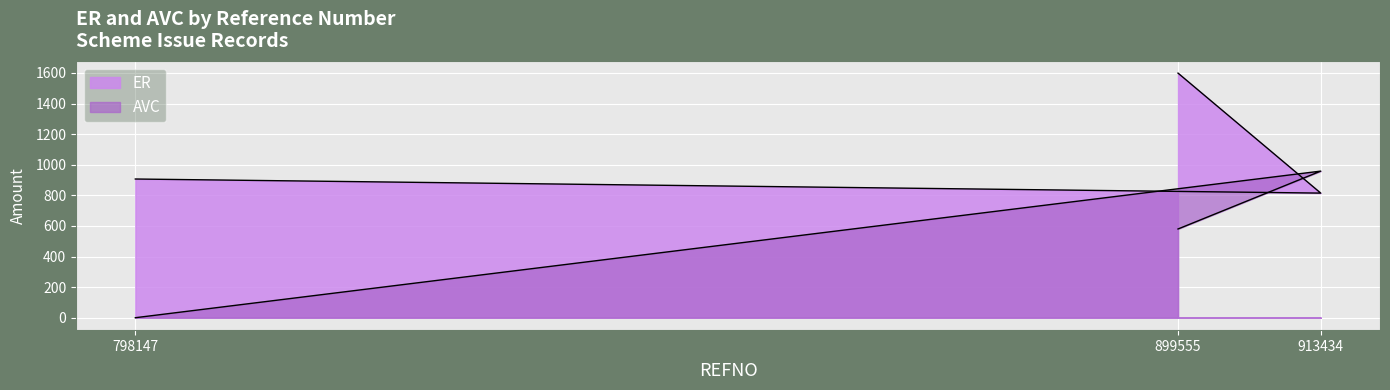

Where is ER nearest to the value 1206?

798147